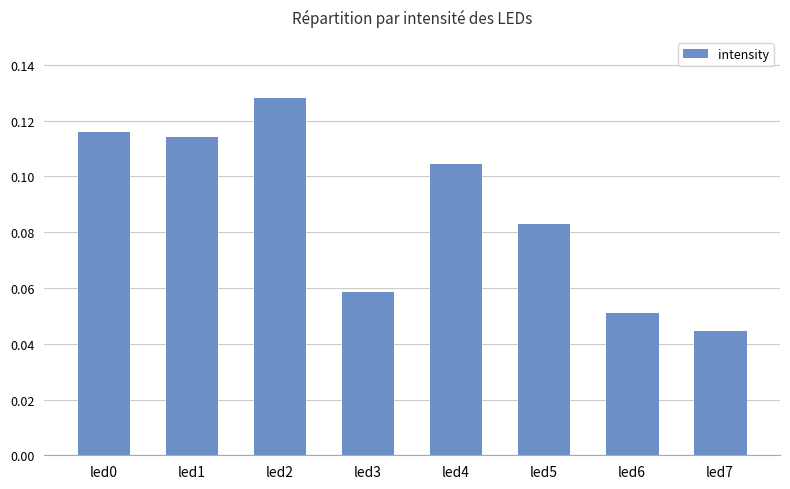

What is the sum of all values?

0.7